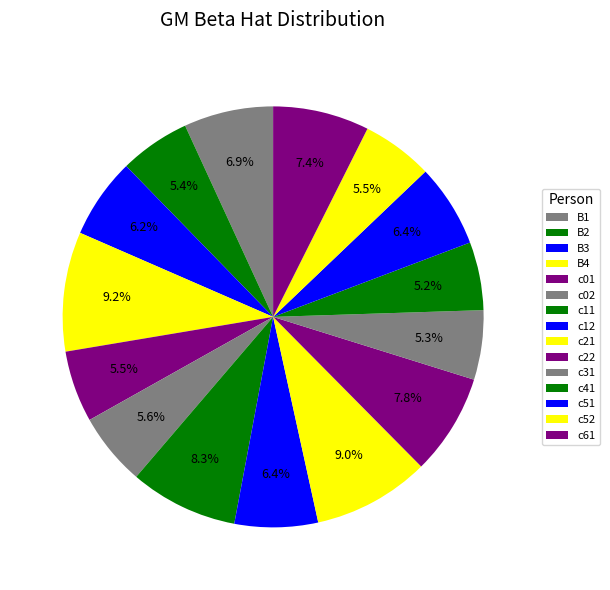

Count the number of slices in the pie.

15